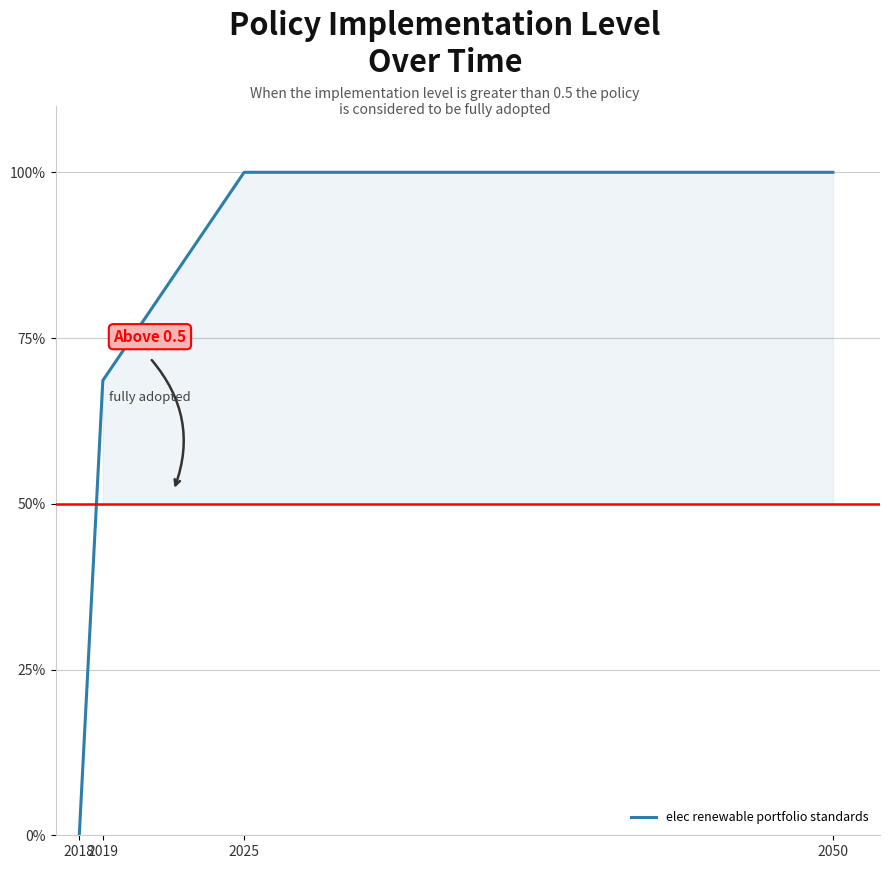

Is it true that the value at 2018 is 0.0?

True